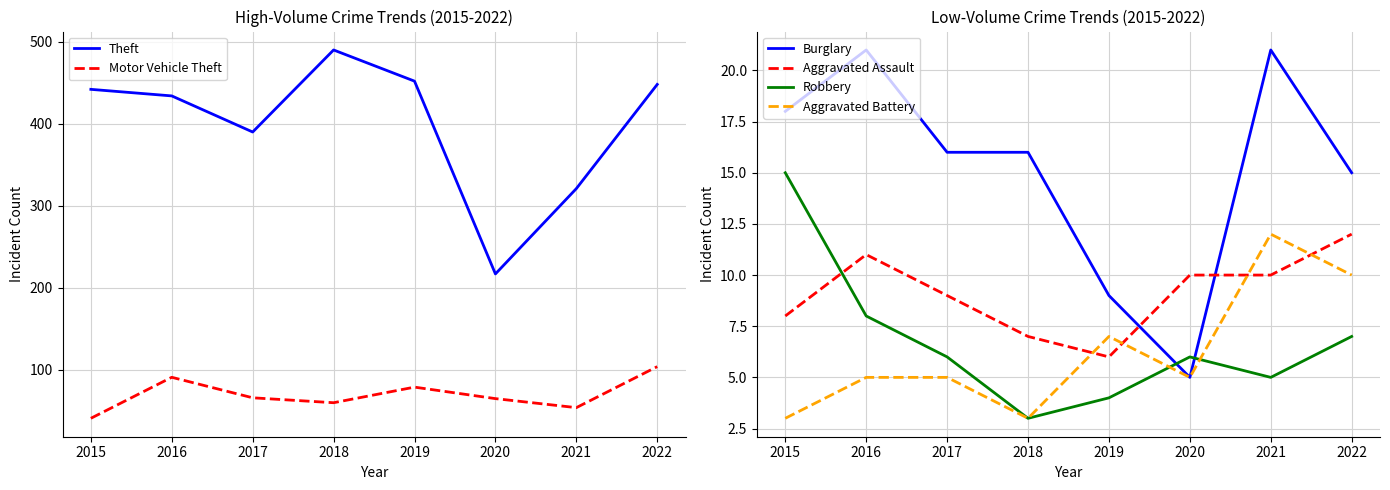

Is this an area chart (filled region under the line)?

No